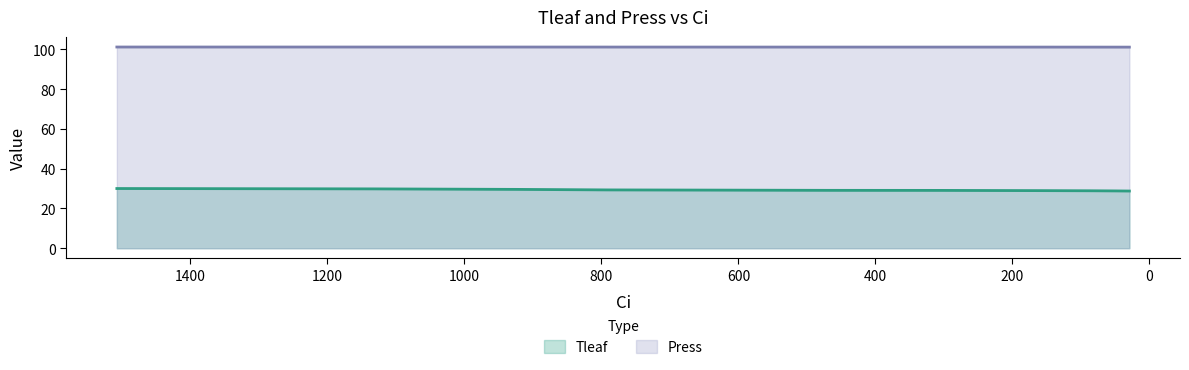

Count the number of data series in this chart.

2